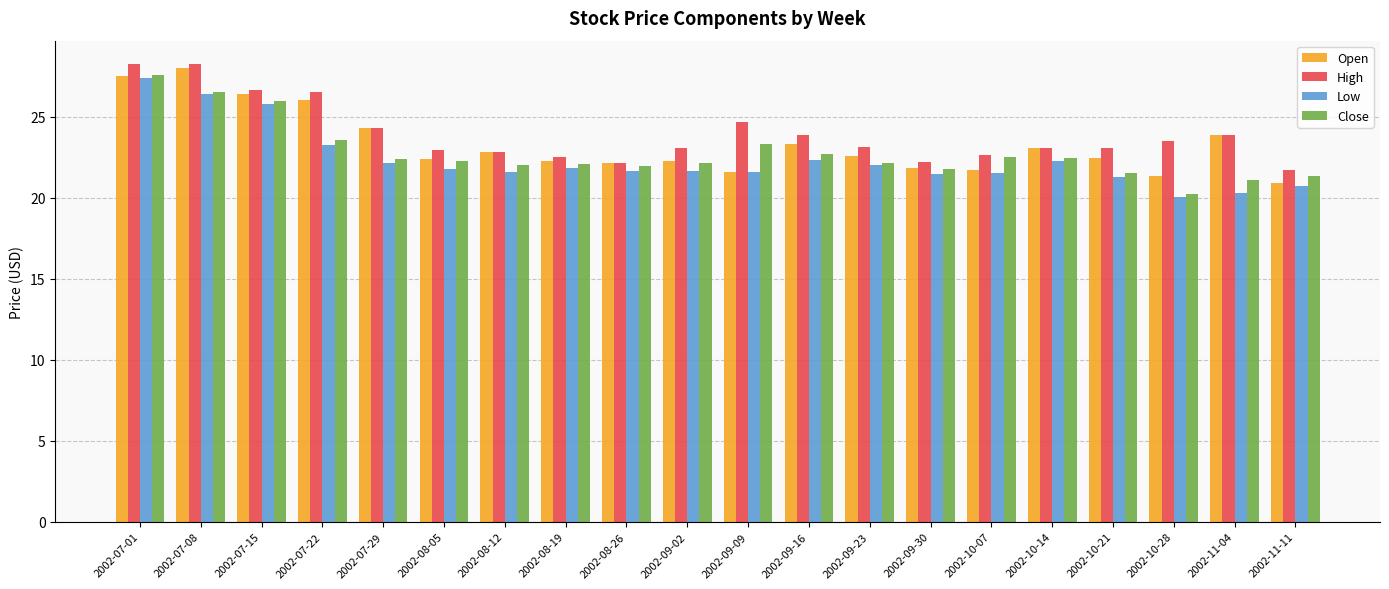

What is the total value across all series at 2002-08-19?

88.7